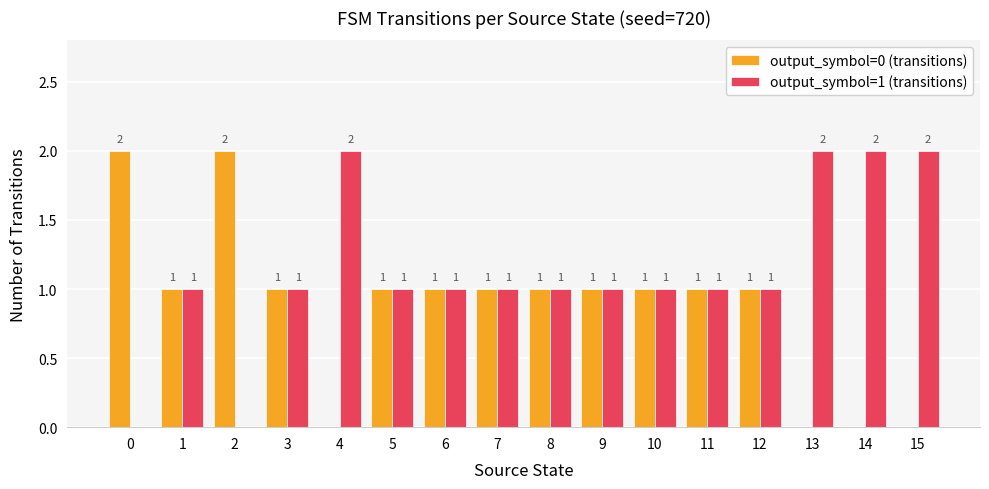

Is the value of output_symbol=1 (transitions) at 2 greater than the value of output_symbol=0 (transitions) at 7?

No